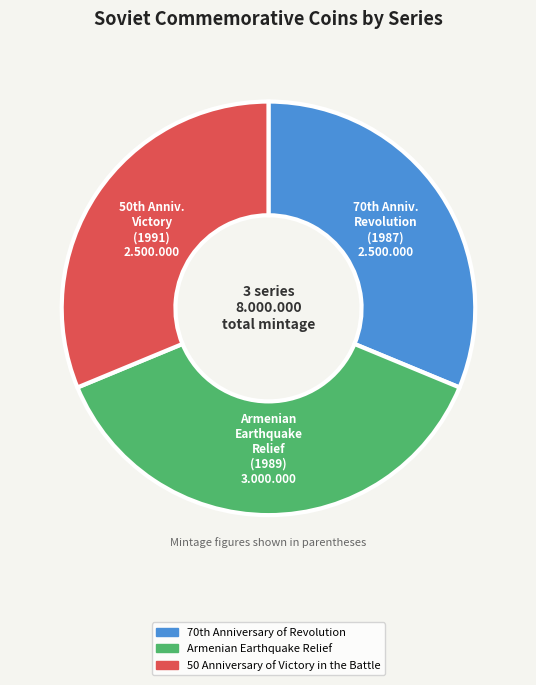

Which slice is the largest?

Armenian Earthquake Relief